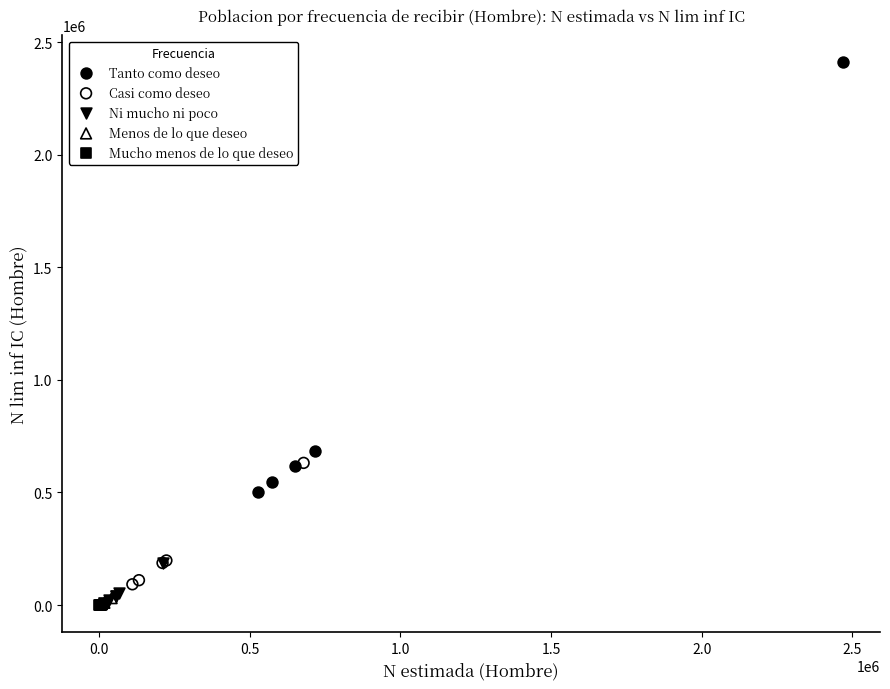

Which series has the largest Y range (max minus min)?

Tanto como deseo